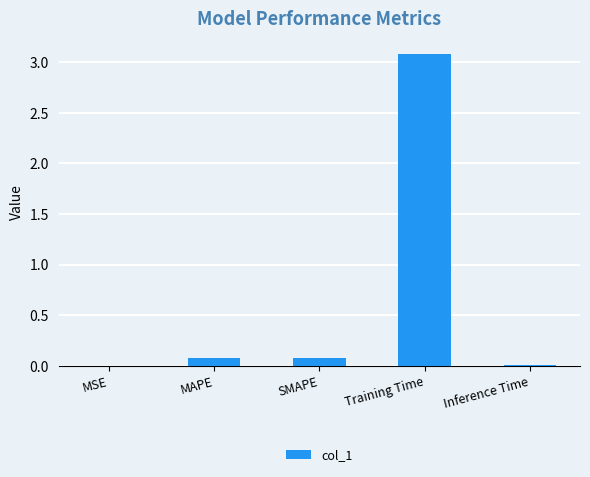

What is the maximum value shown in the chart?

3.1